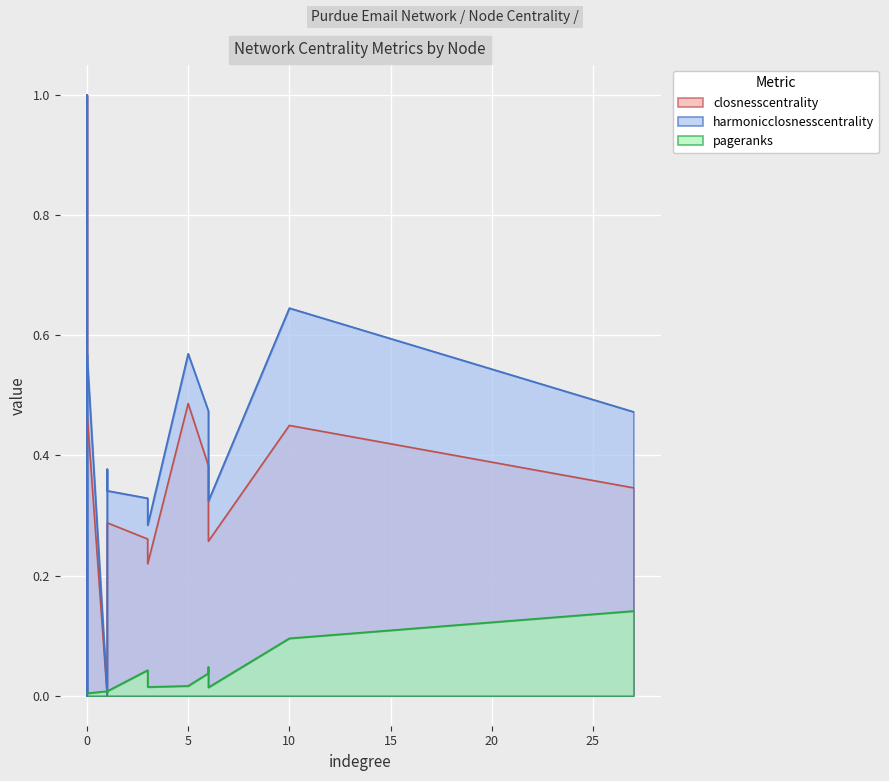

How many lines are shown in the chart?

3